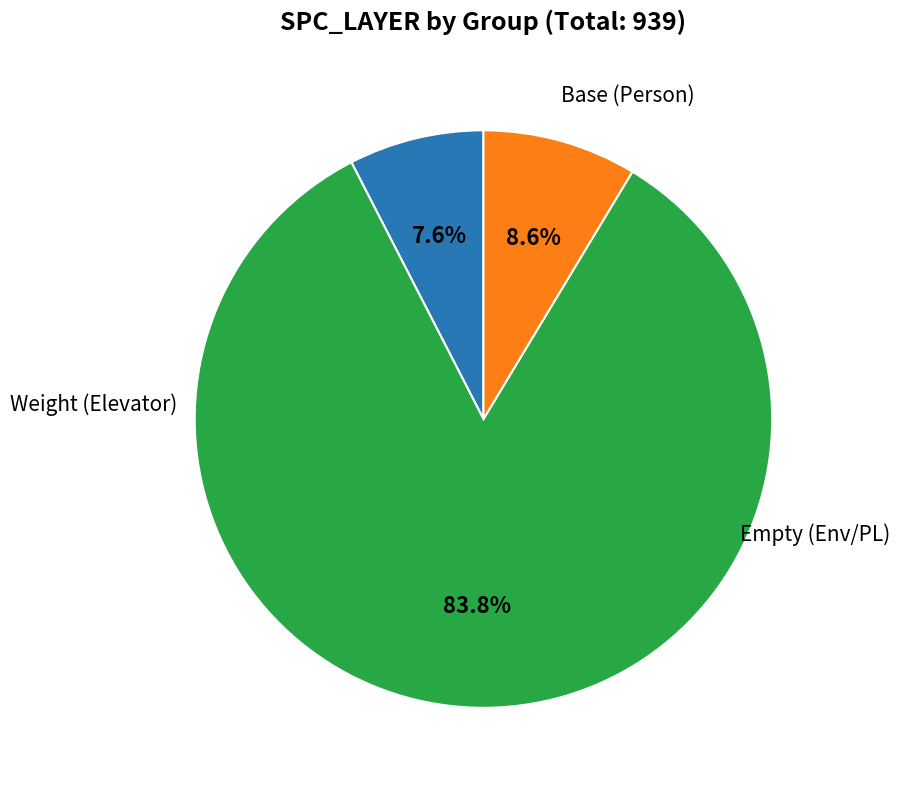

Is there a majority slice in this chart?

Yes